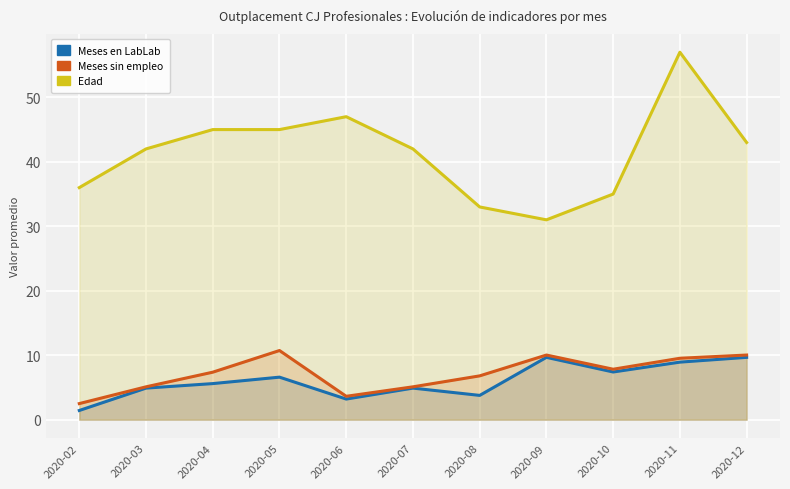

Reading left to right, what are all the values shown in this chart?

Meses en LabLab: 2020-02=1.4	2020-03=4.9	2020-04=5.6	2020-05=6.6	2020-06=3.2	2020-07=4.9	2020-08=3.8	2020-09=9.7	2020-10=7.4	2020-11=8.9	2020-12=9.7
Meses sin empleo: 2020-02=2.5	2020-03=5.1	2020-04=7.4	2020-05=10.7	2020-06=3.6	2020-07=5.1	2020-08=6.8	2020-09=10.0	2020-10=7.8	2020-11=9.5	2020-12=10.0
Edad: 2020-02=36.0	2020-03=42.0	2020-04=45.0	2020-05=45.0	2020-06=47.0	2020-07=42.0	2020-08=33.0	2020-09=31.0	2020-10=35.0	2020-11=57.0	2020-12=43.0